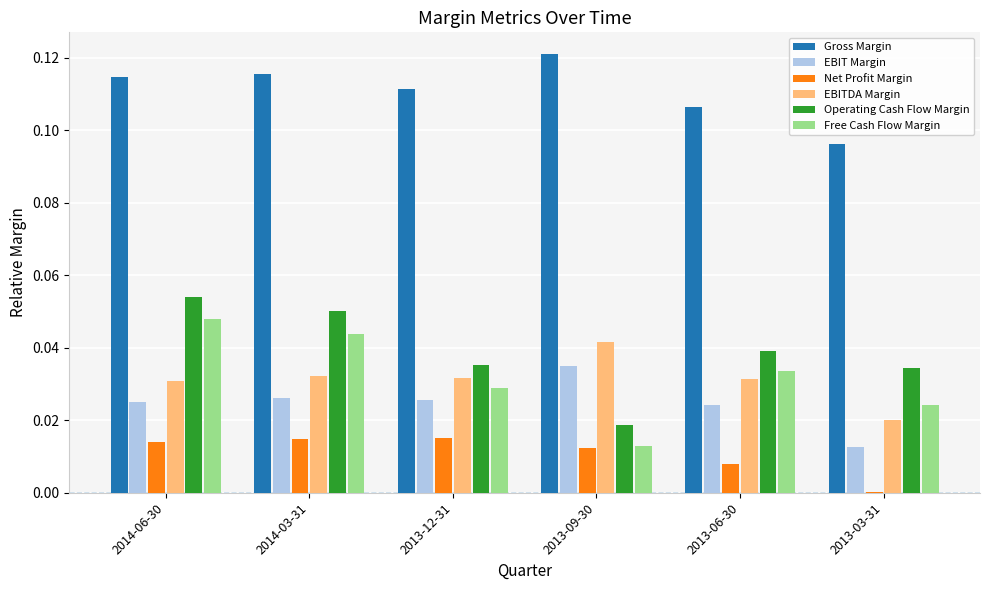

Which series has the largest total across all categories?

Gross Margin